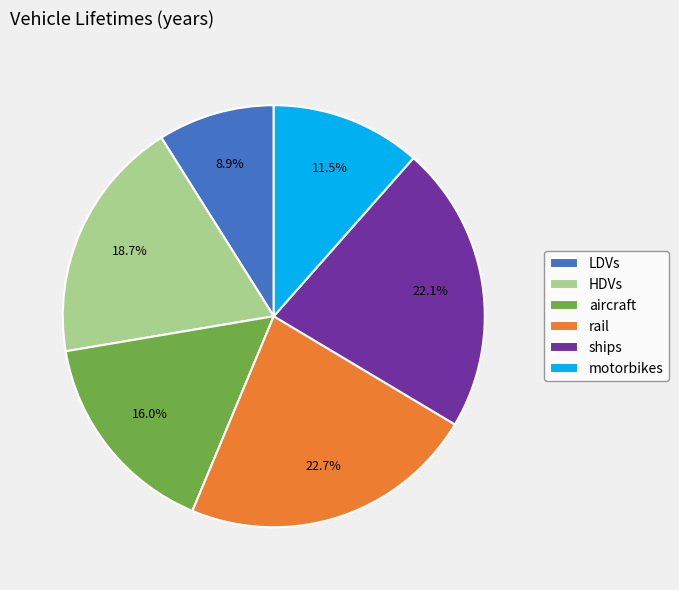

Which slice is the largest?

rail